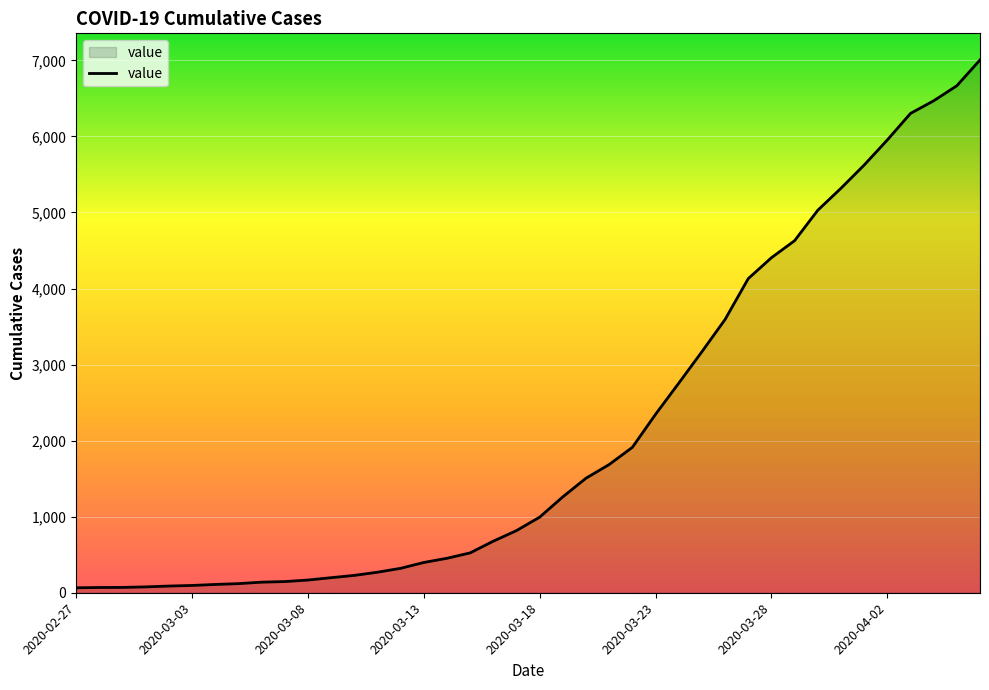

What is the difference between the maximum and minimum values?

6940